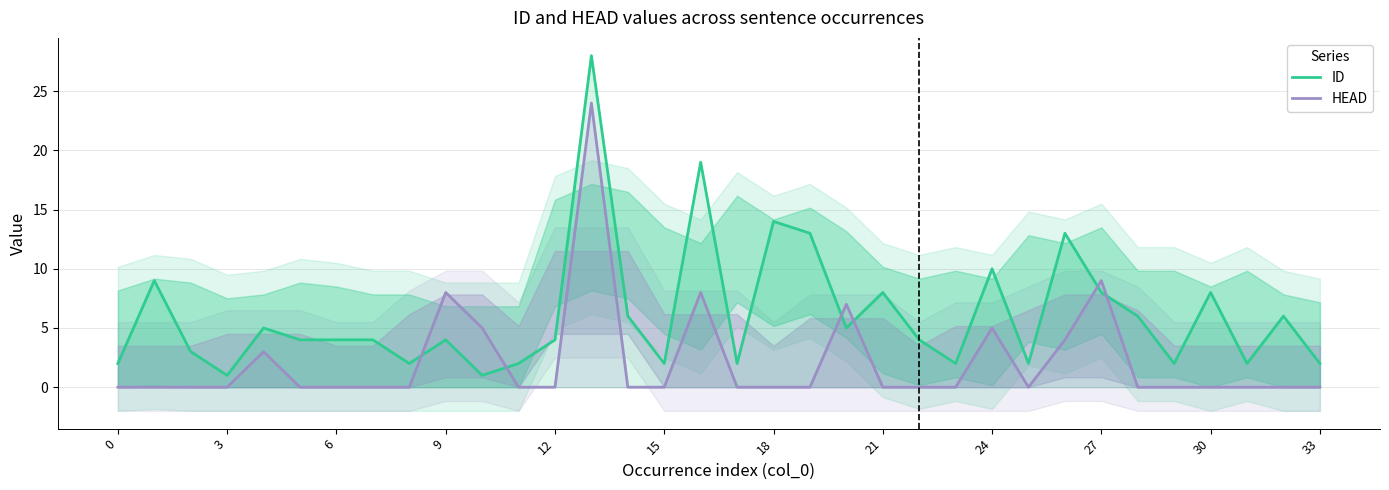

What is the label of the 9th point from the right?

25